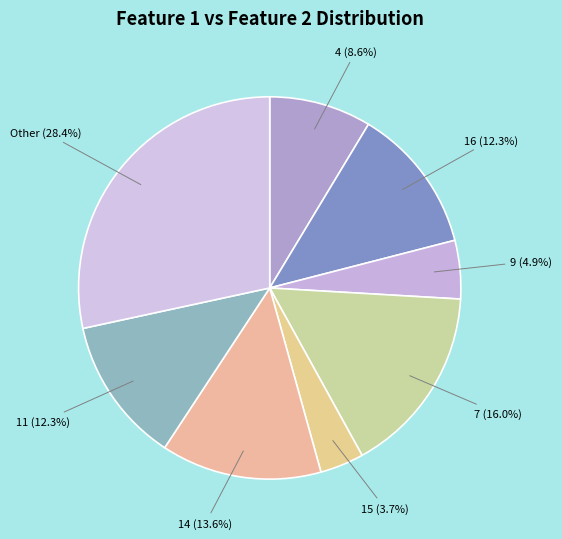

What is the ratio of the value at Other (28.4%) to the value at 15 (3.7%)?

7.7